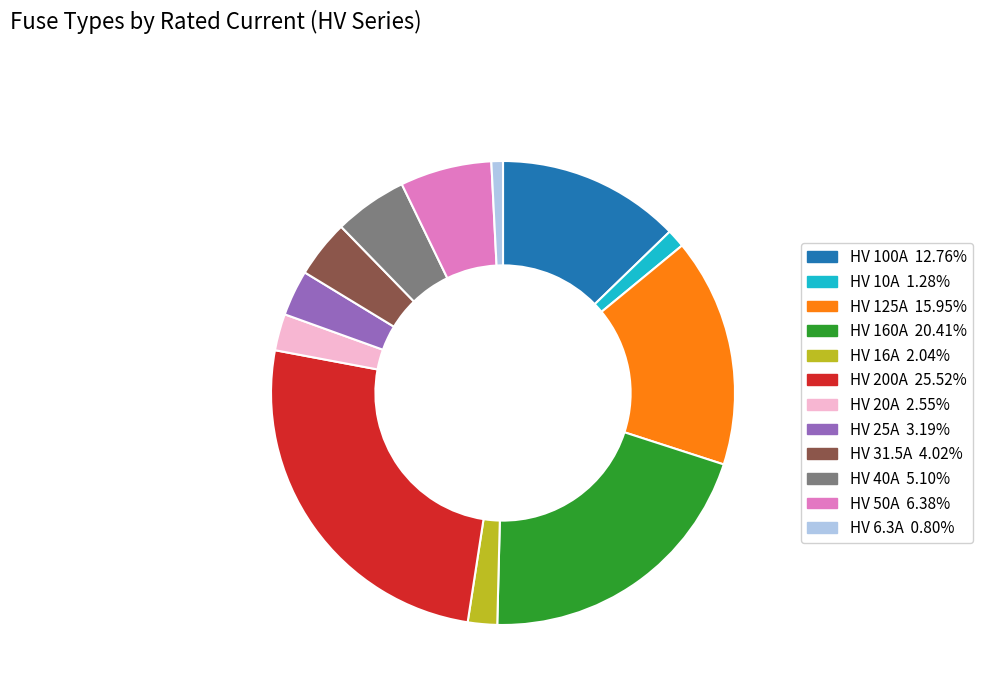

Is HV 6.3A the majority of the pie?

No